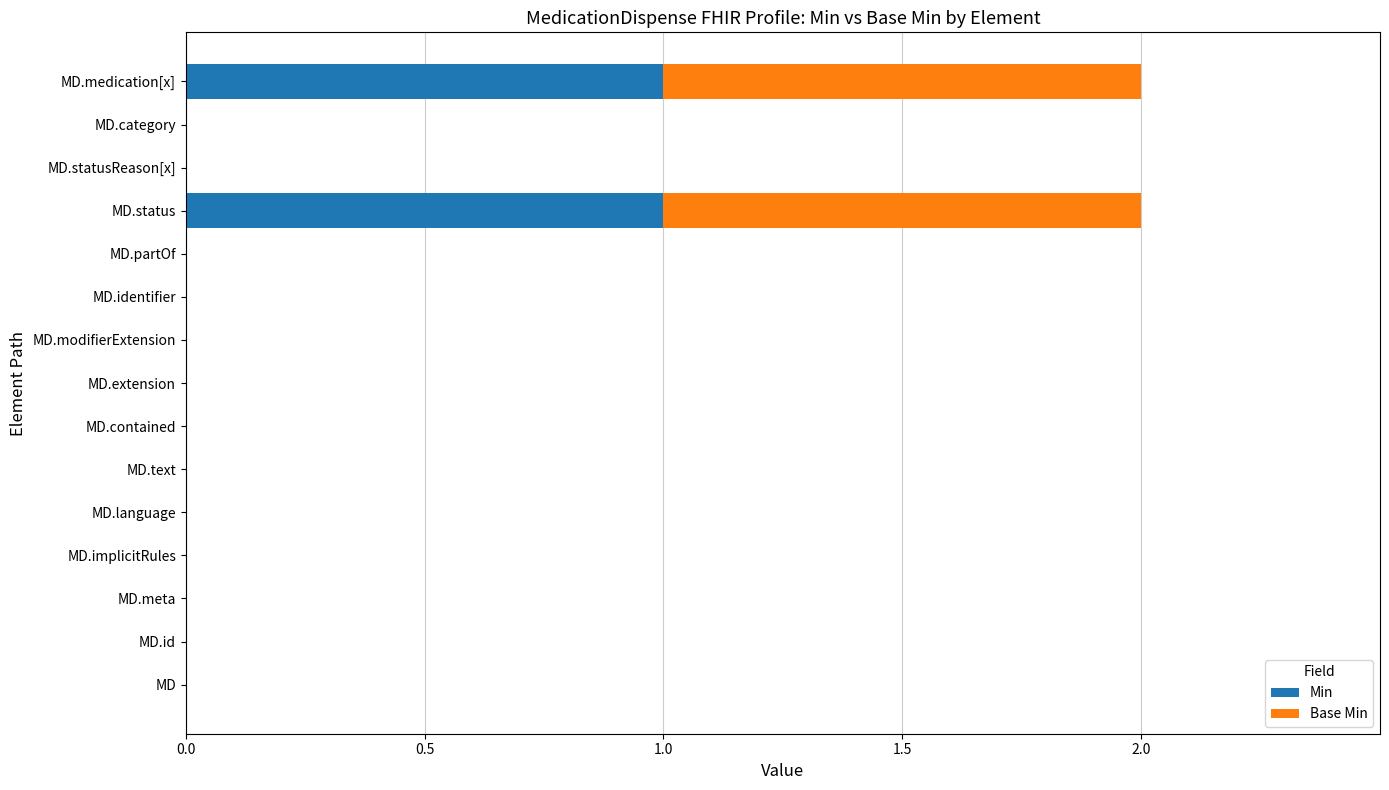

True or false: Min has a value of 0 at MD.medication[x].

False